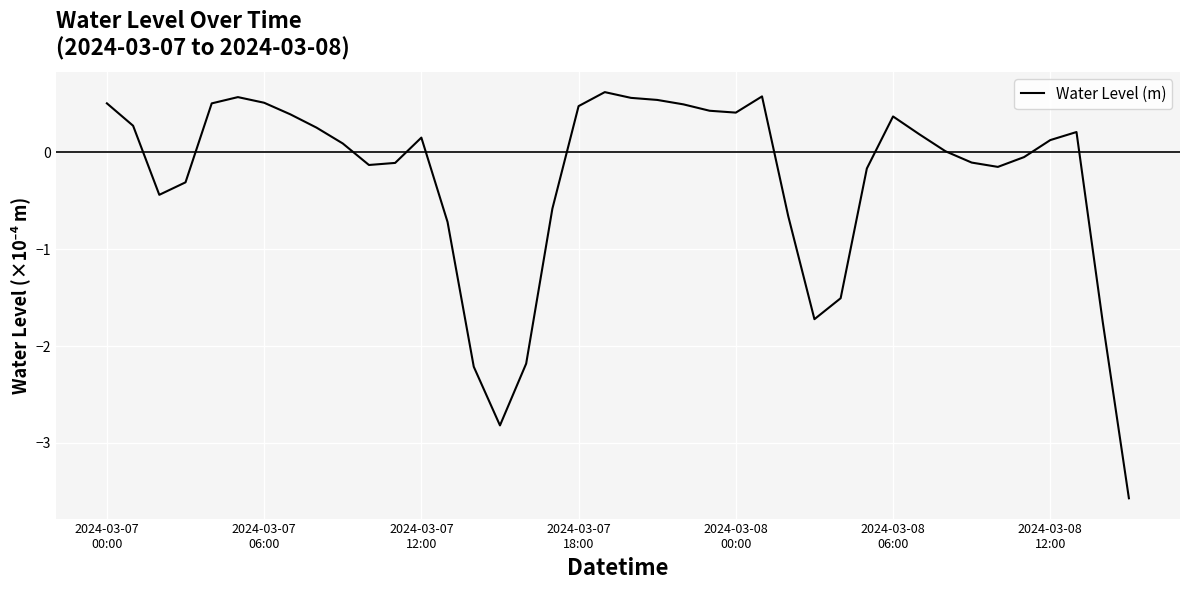

What is the difference between the maximum and minimum values?

4.2